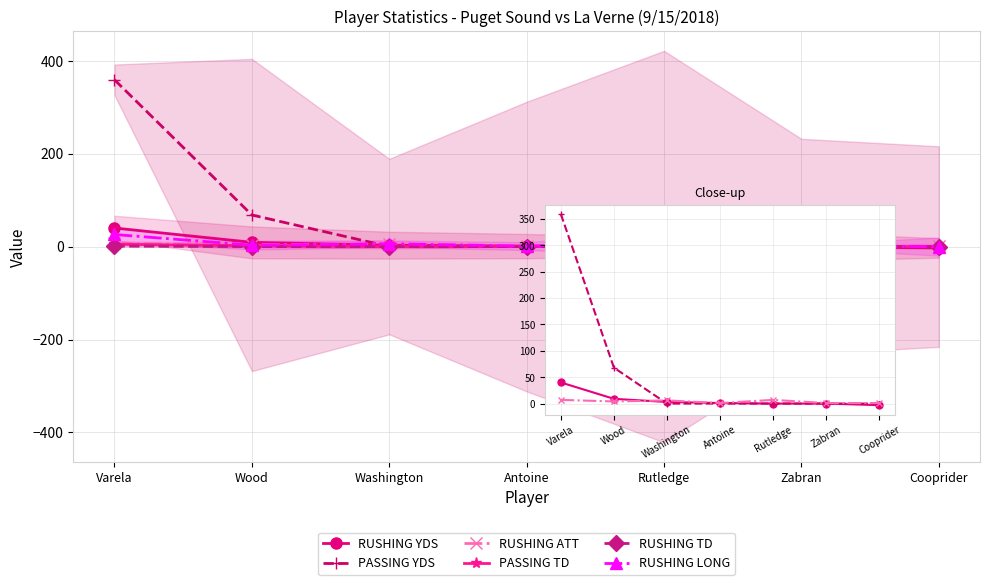

Which series has the widest spread of values?

PASSING YDS